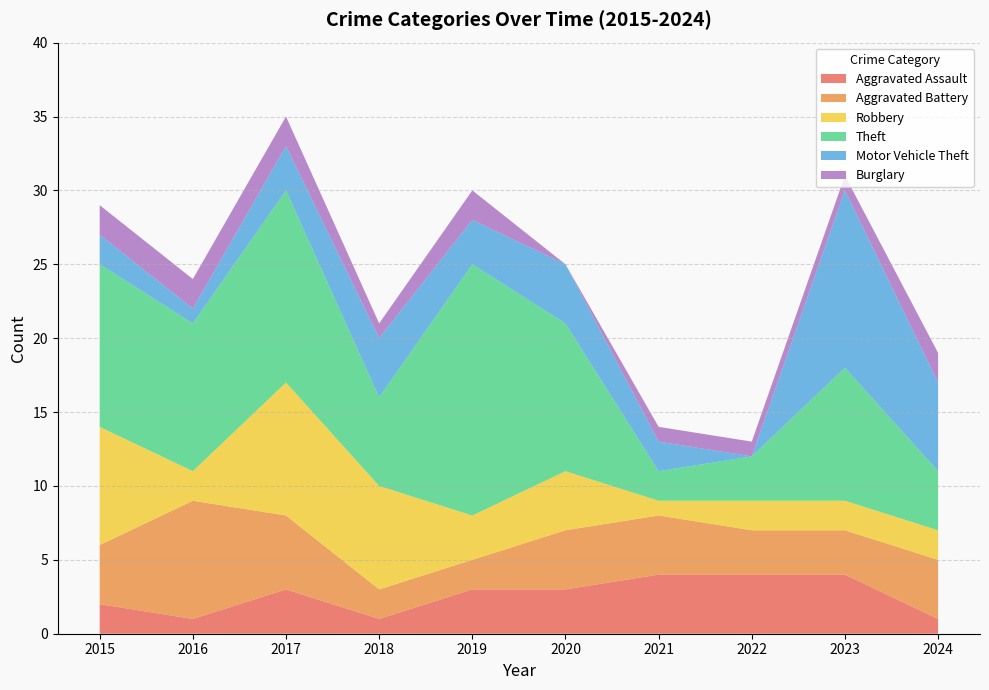

Reading right to left, list all the values displayed in this chart.

Aggravated Assault: 2024=1	2023=4	2022=4	2021=4	2020=3	2019=3	2018=1	2017=3	2016=1	2015=2
Aggravated Battery: 2024=4	2023=3	2022=3	2021=4	2020=4	2019=2	2018=2	2017=5	2016=8	2015=4
Robbery: 2024=2	2023=2	2022=2	2021=1	2020=4	2019=3	2018=7	2017=9	2016=2	2015=8
Theft: 2024=4	2023=9	2022=3	2021=2	2020=10	2019=17	2018=6	2017=13	2016=10	2015=11
Motor Vehicle Theft: 2024=6	2023=12	2022=0	2021=2	2020=4	2019=3	2018=4	2017=3	2016=1	2015=2
Burglary: 2024=2	2023=1	2022=1	2021=1	2020=0	2019=2	2018=1	2017=2	2016=2	2015=2